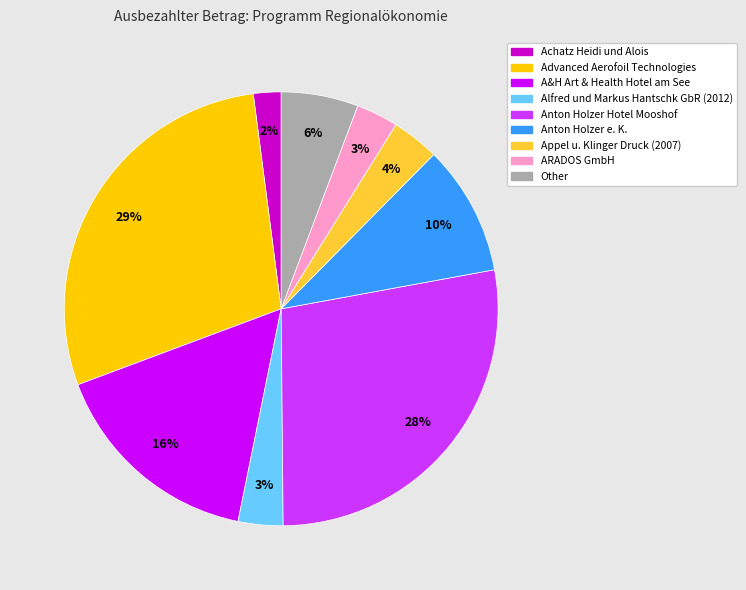

How many slices are in this pie chart?

9